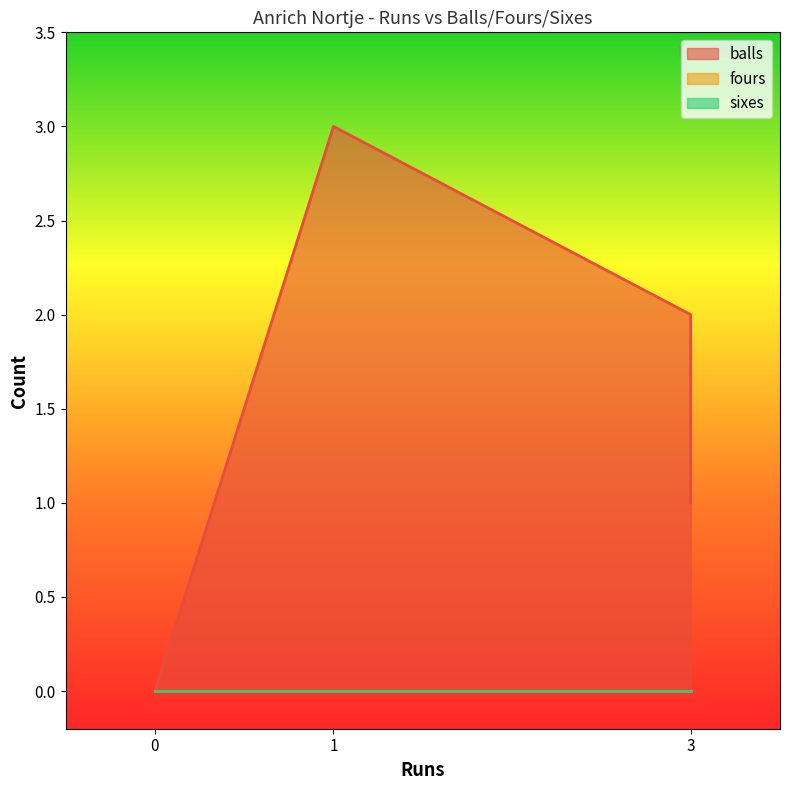

True or false: fours and sixes intersect in this chart.

False